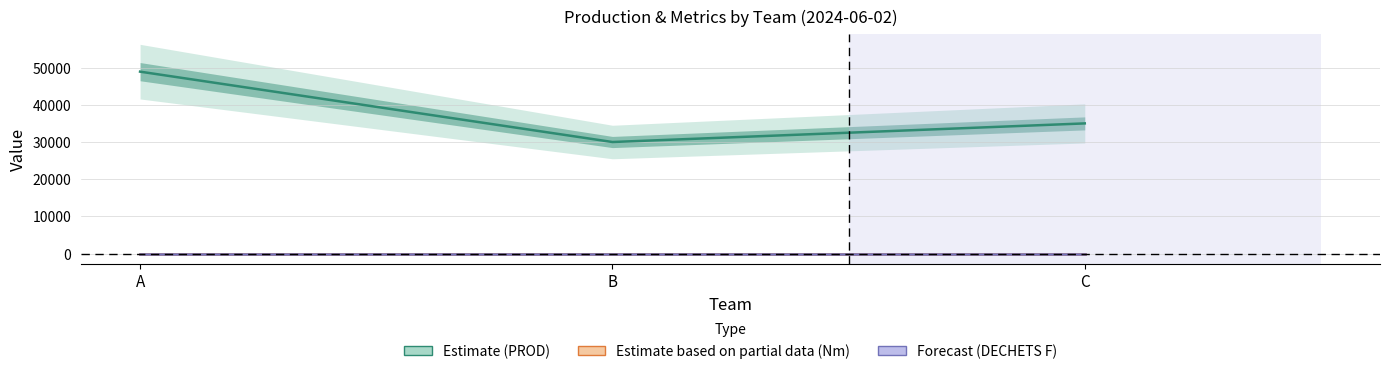

Does the chart have visible grid lines?

Yes